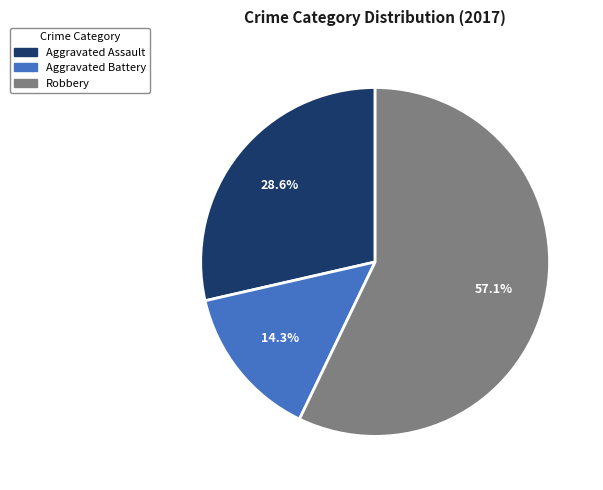

Does any single category account for the majority?

Yes